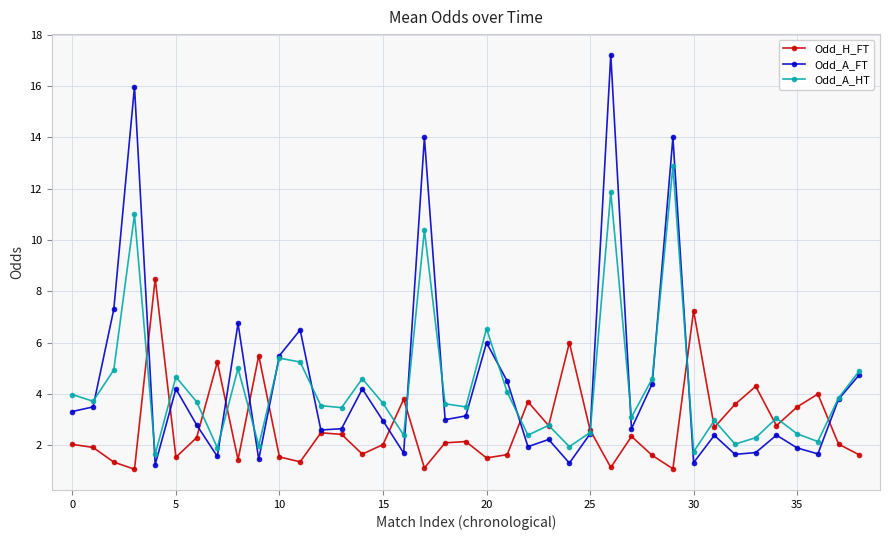

How many lines are shown in the chart?

3